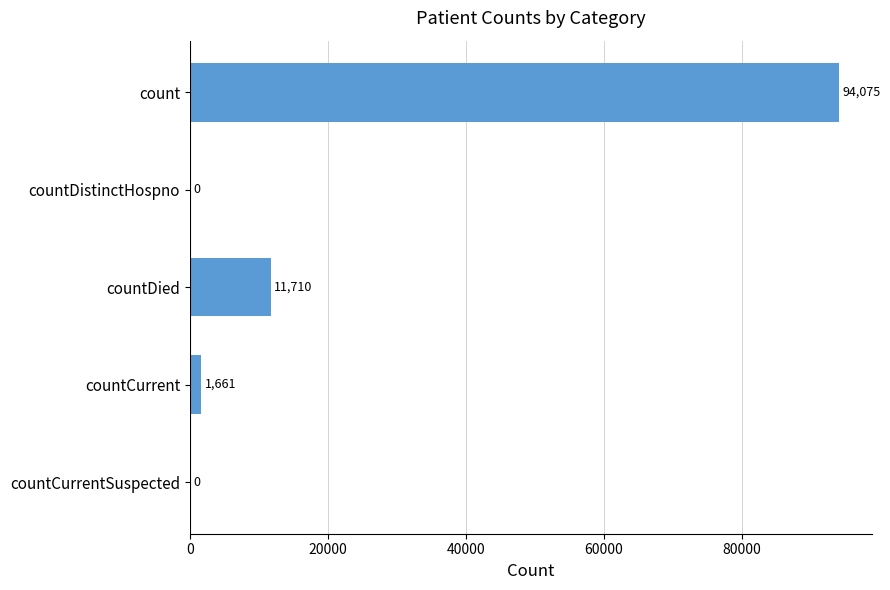

Where is the data nearest to the value 47037?

countDied